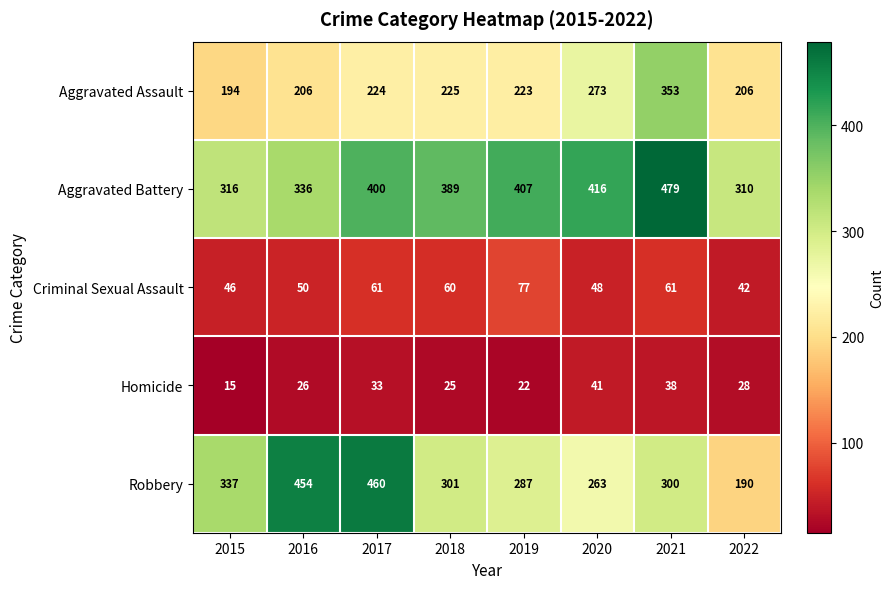

How many data points does each series have?

8